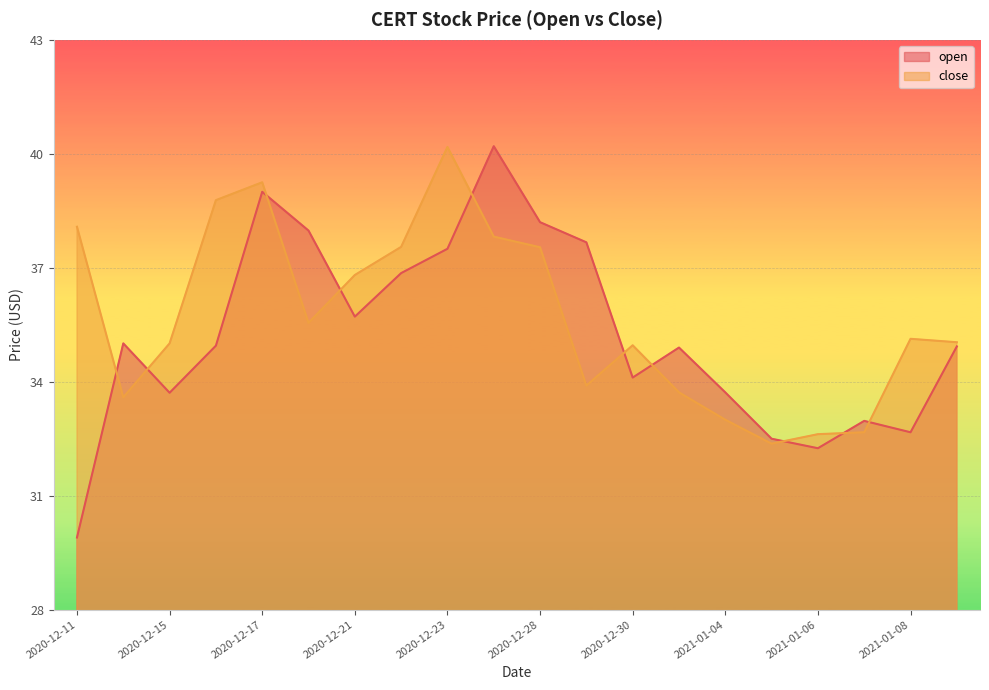

At which category is the sum across all series the highest?

2020-12-17